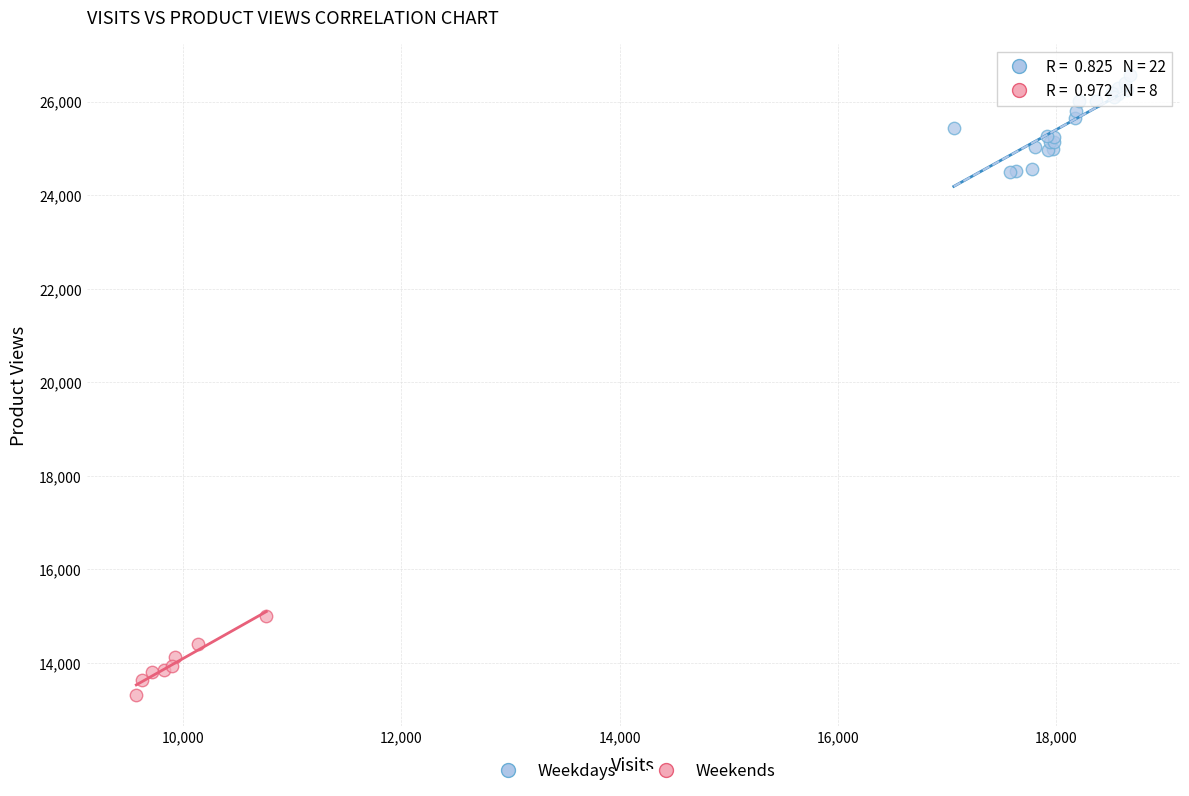

Which series has the widest spread of Y values?

Weekdays